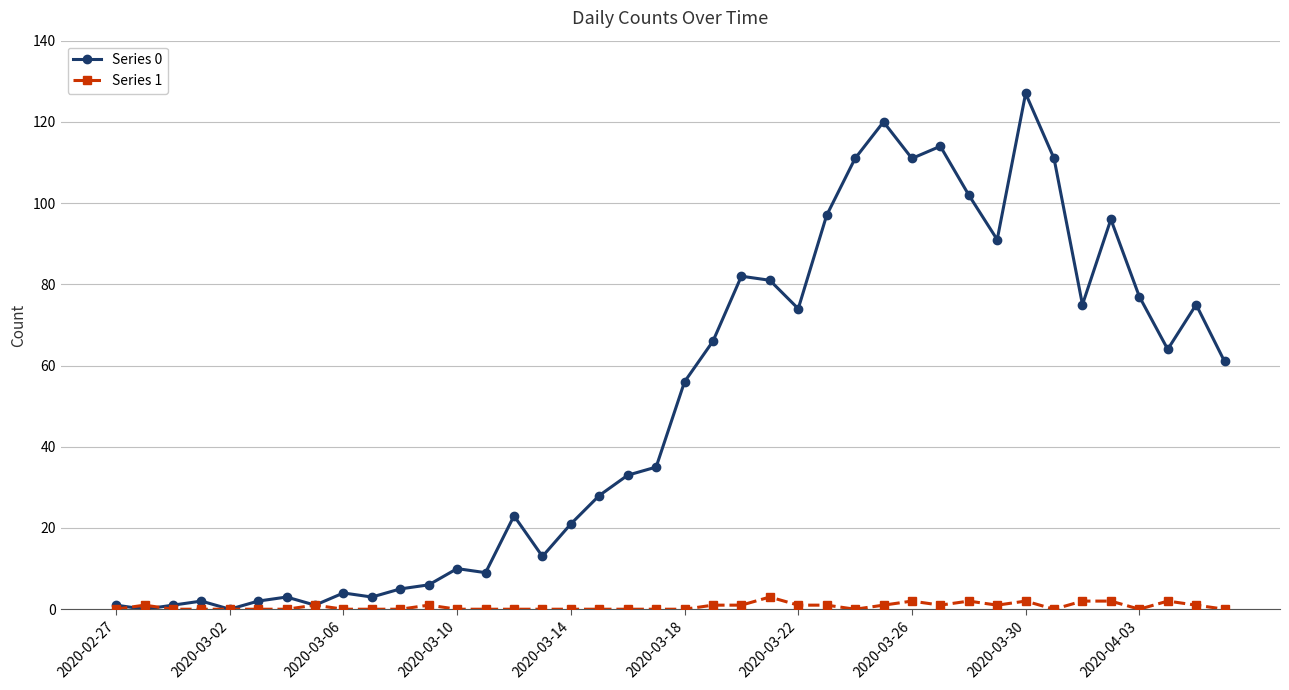

What is the greatest value displayed?

127